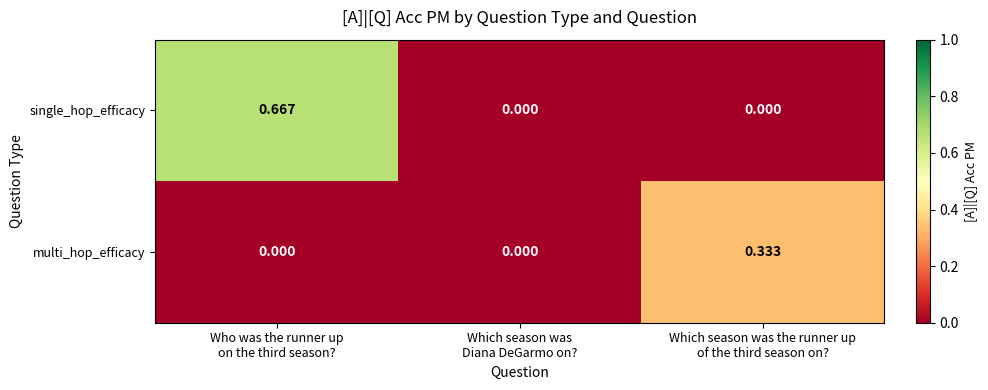

List the series in order of their overall mean, highest first.

single_hop_efficacy, multi_hop_efficacy